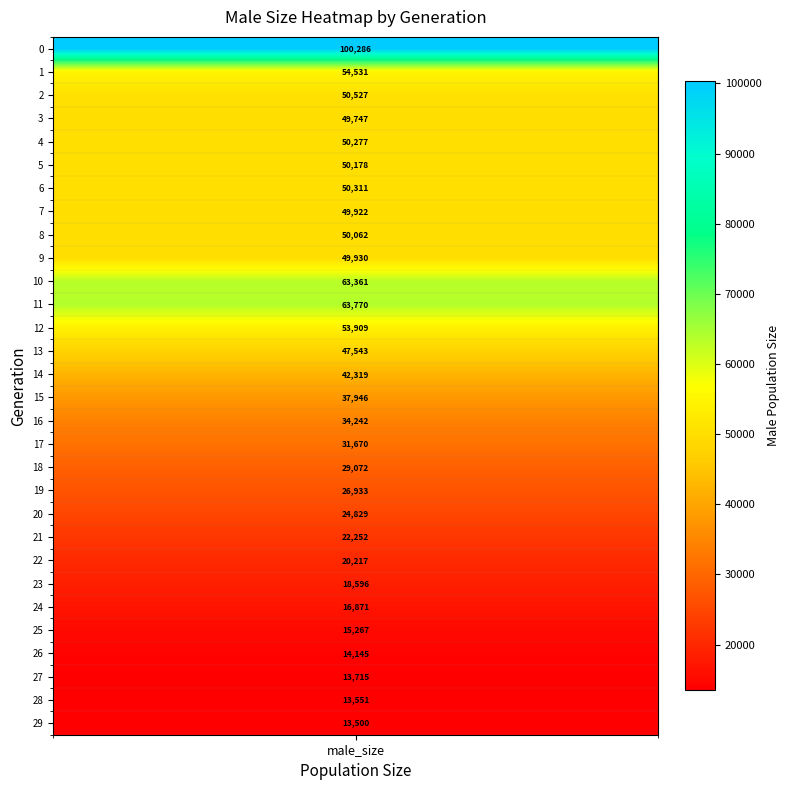

At which label is the value closest to 56893?

1